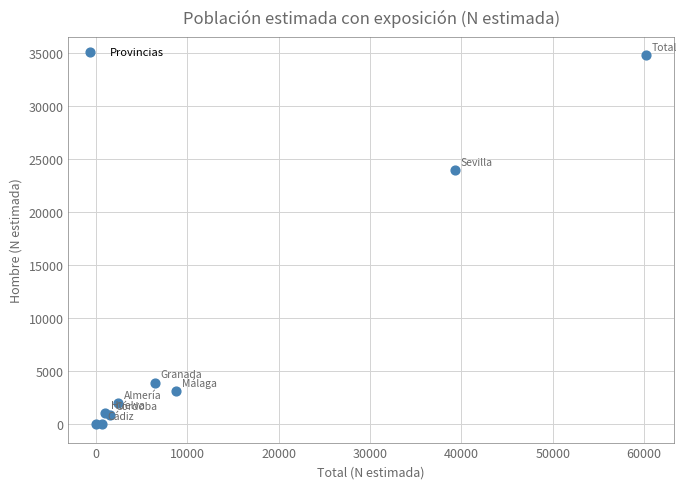

What Y value in the scatter plot is closest to 17371?

23907